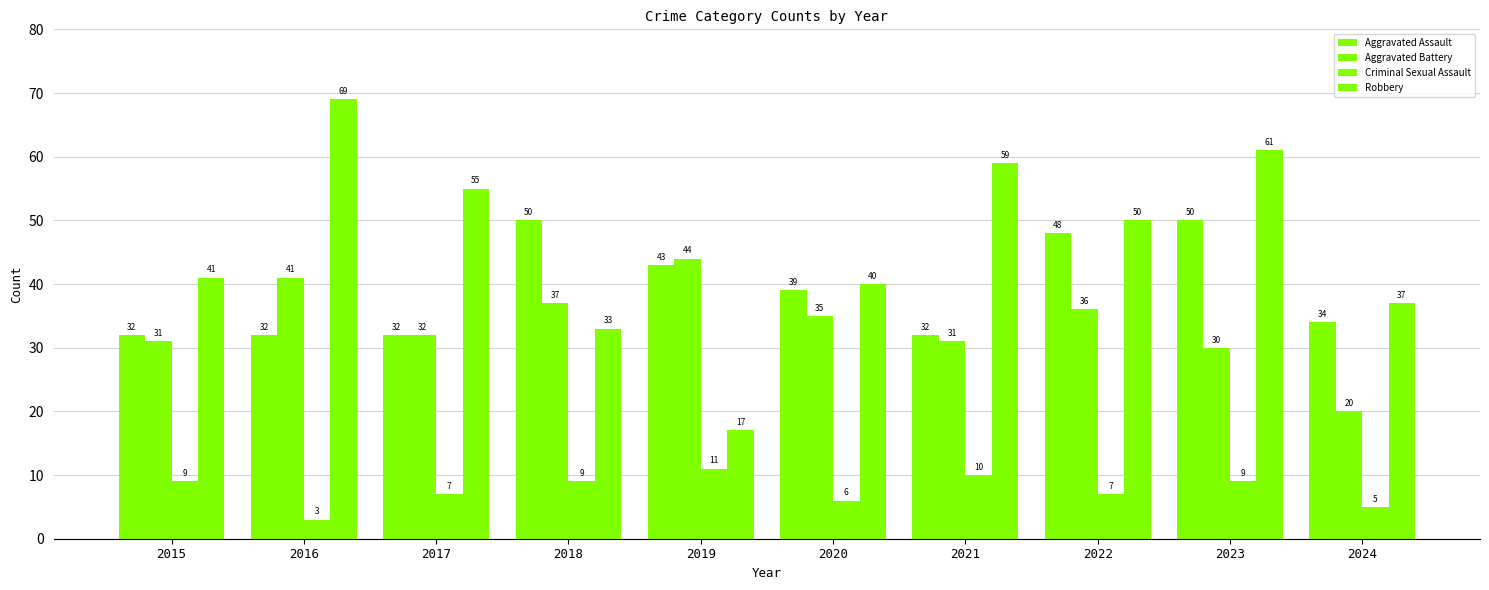

What is the approximate value of Criminal Sexual Assault at 2017?

7